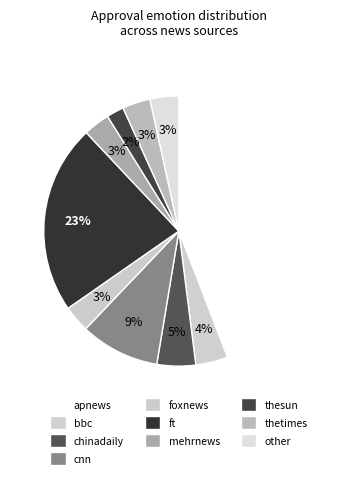

How many slices are in this pie chart?

10